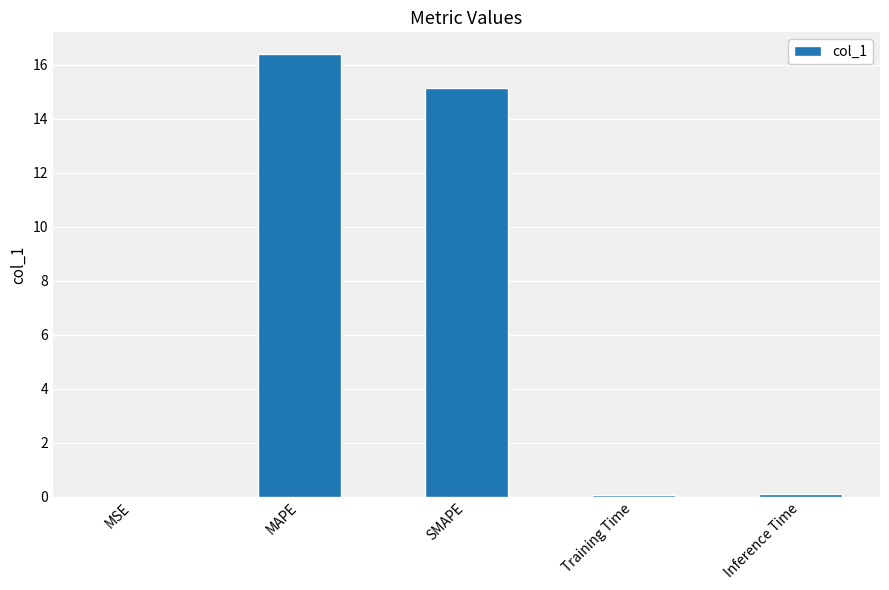

What is the sum of all values?

31.7